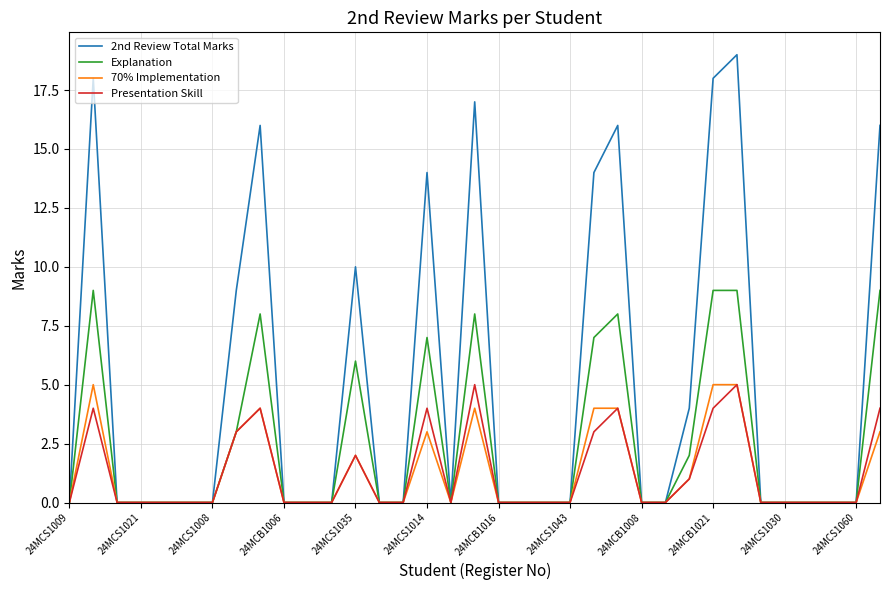

Which series has the largest range (max minus min)?

2nd Review Total Marks